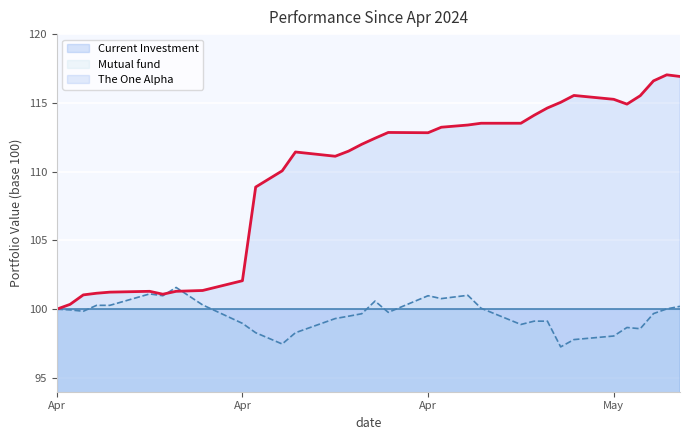

Is it true that Mutual fund equals 100.3 at 2024-04-05?

True